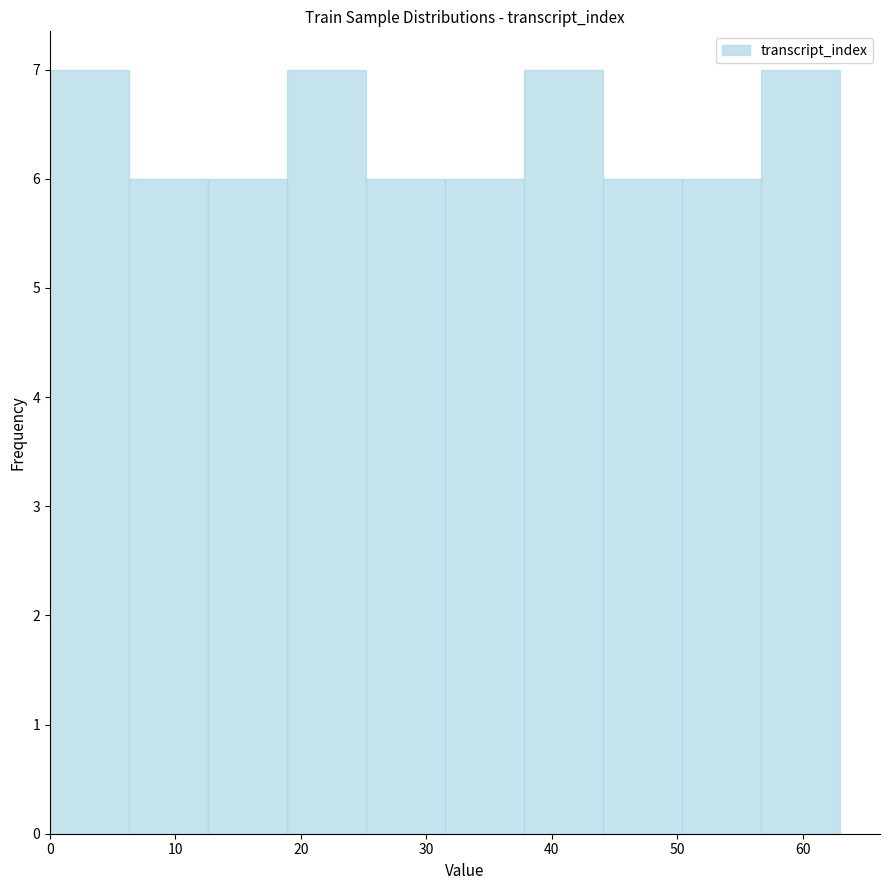

What is the height of the bar covering 6.3 to 12.6 on the x-axis? Neither the bar edges nor the heights are printed on the chart, so give them approximately, as read against the axes.

6